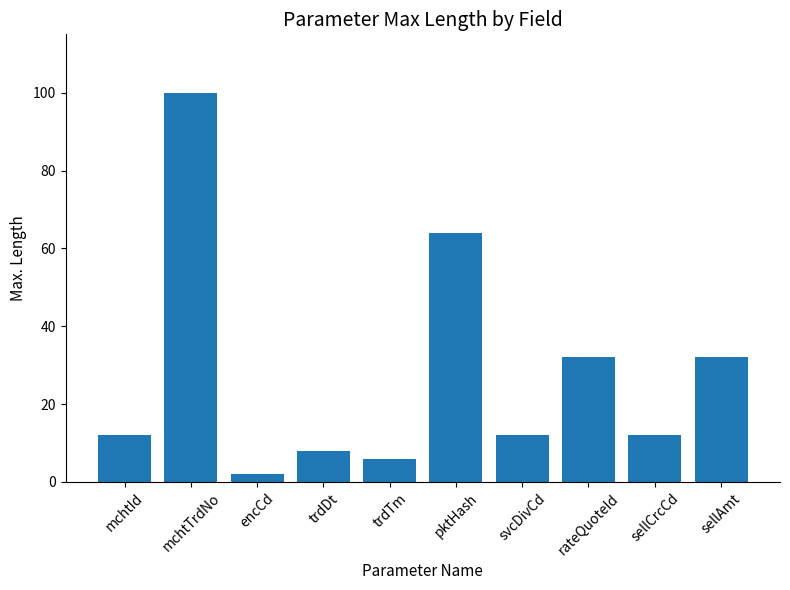

Reading left to right, extract all data points from this chart.

mchtId=12	mchtTrdNo=100	encCd=2	trdDt=8	trdTm=6	pktHash=64	svcDivCd=12	rateQuoteId=32	sellCrcCd=12	sellAmt=32